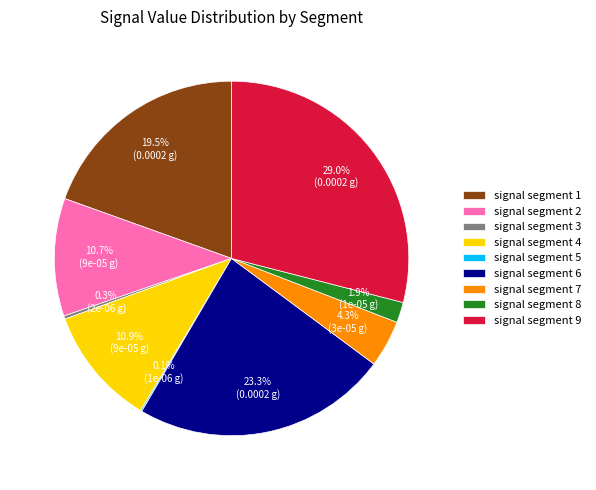

To the nearest percent, what portion does signal segment 6 represent?

23%